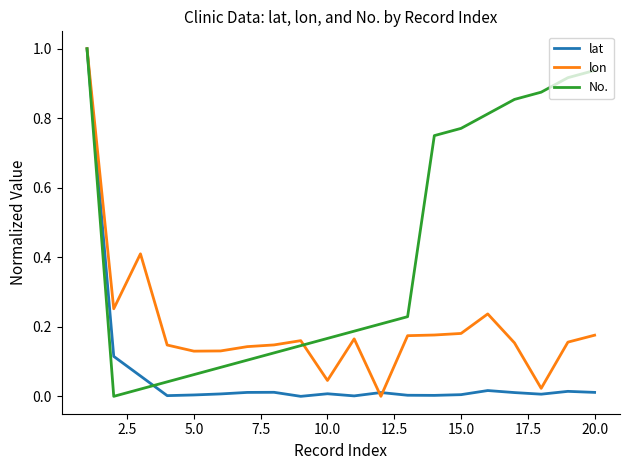

Which series has the largest total across all categories?

No.